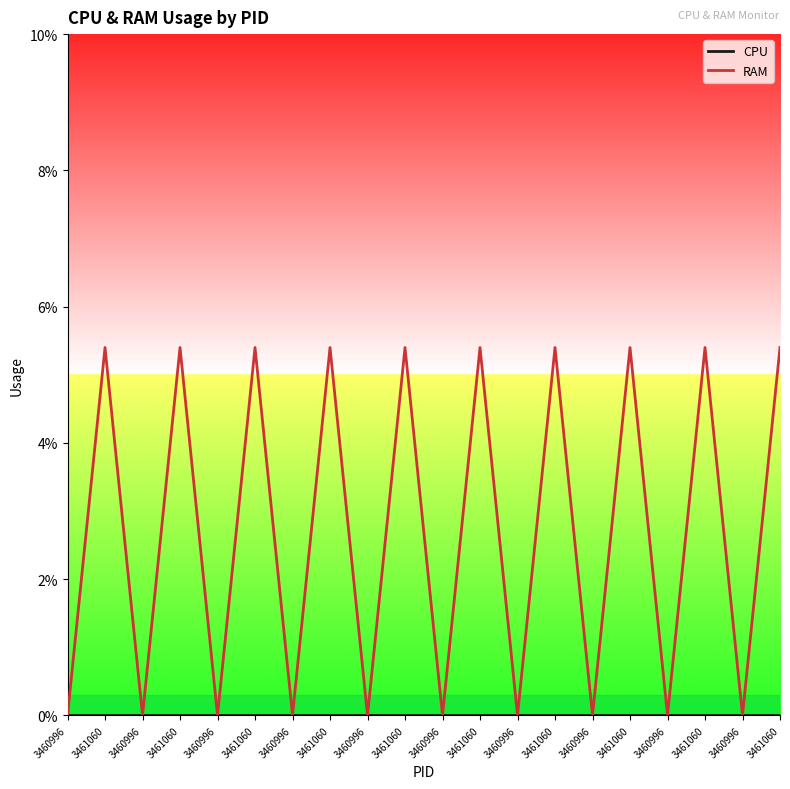

Does the chart display data point markers on the line(s)?

No